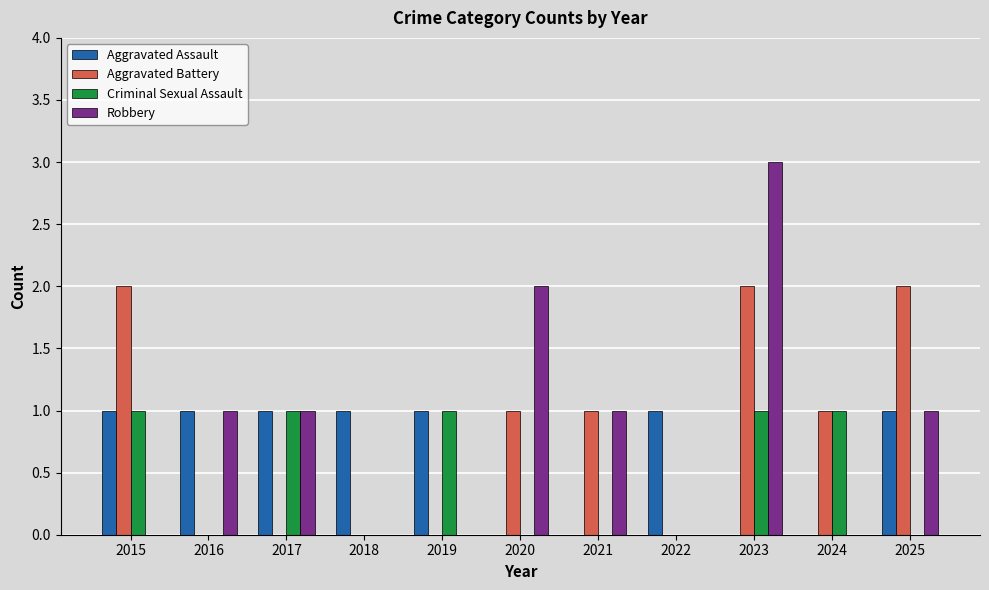

Reading right to left, list all the values displayed in this chart.

Aggravated Assault: 1	0	0	1	0	0	1	1	1	1	1
Aggravated Battery: 2	1	2	0	1	1	0	0	0	0	2
Criminal Sexual Assault: 0	1	1	0	0	0	1	0	1	0	1
Robbery: 1	0	3	0	1	2	0	0	1	1	0